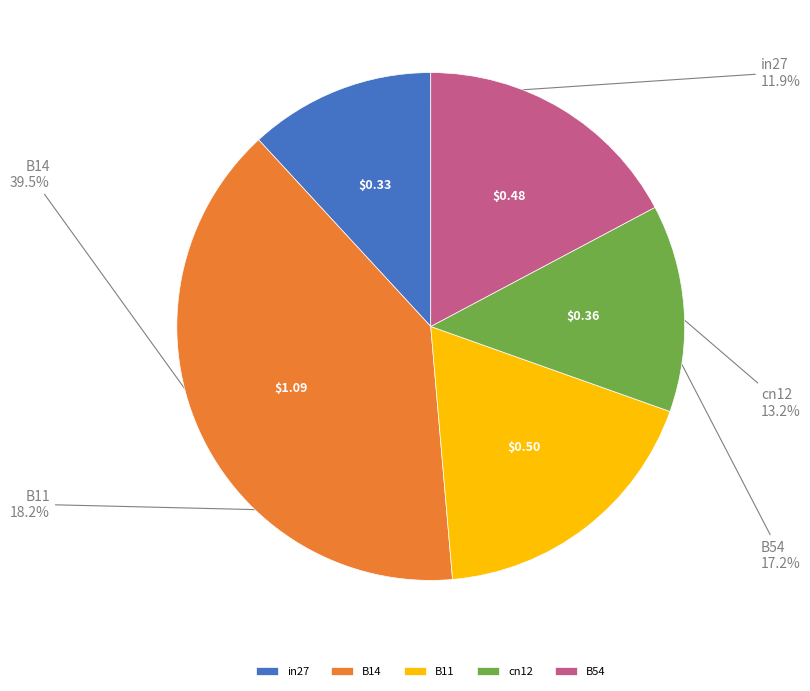

Does any single category account for the majority?

No